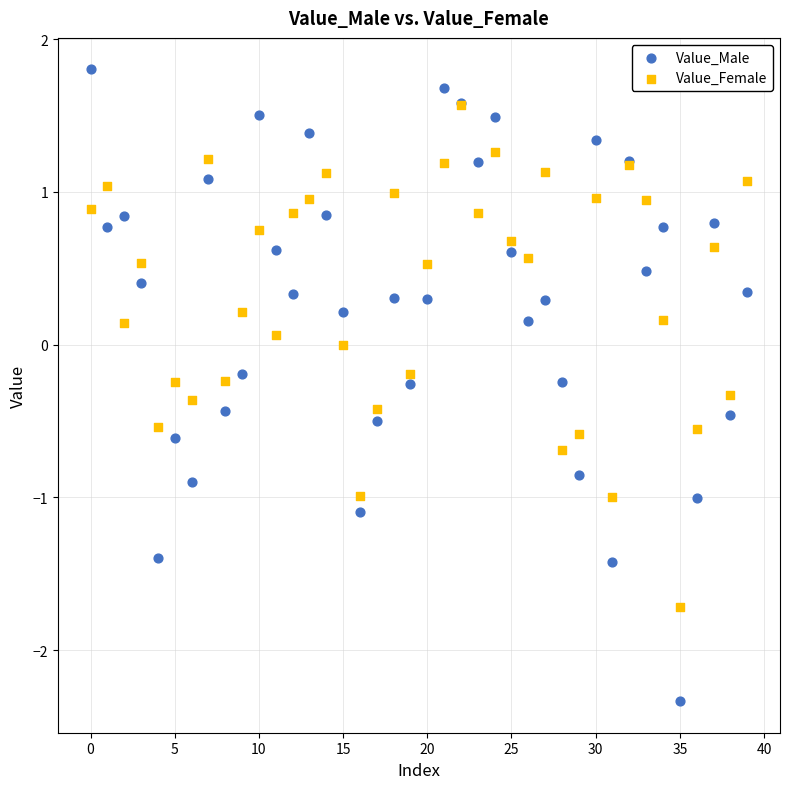

Which series reaches the minimum Y coordinate?

Value_Male